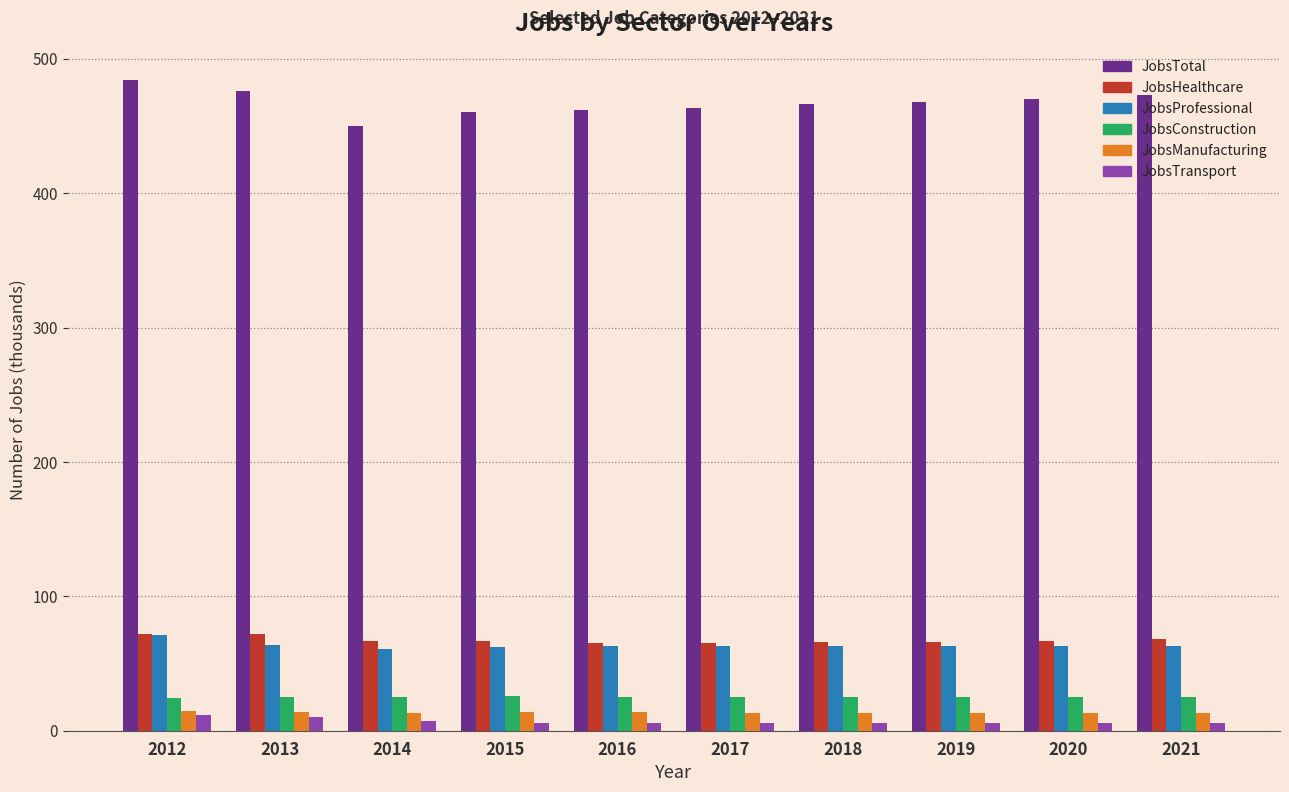

Count the JobsManufacturing values in the range 13 to 14.

9